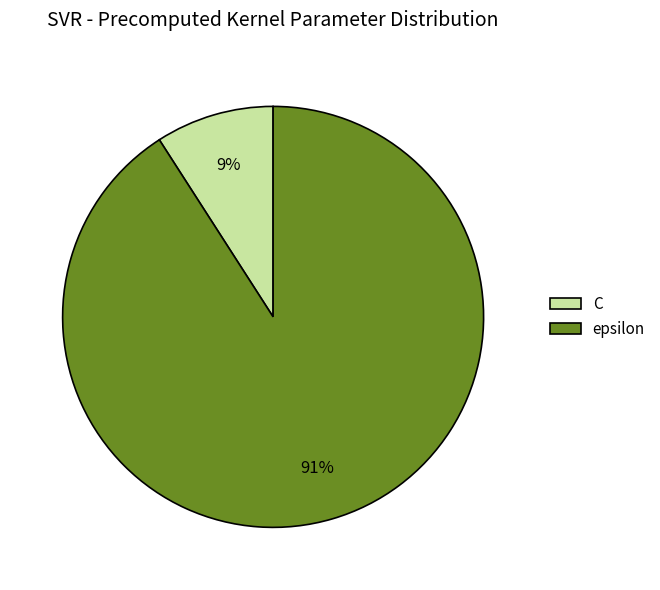

Which slice represents more than half of the pie?

epsilon